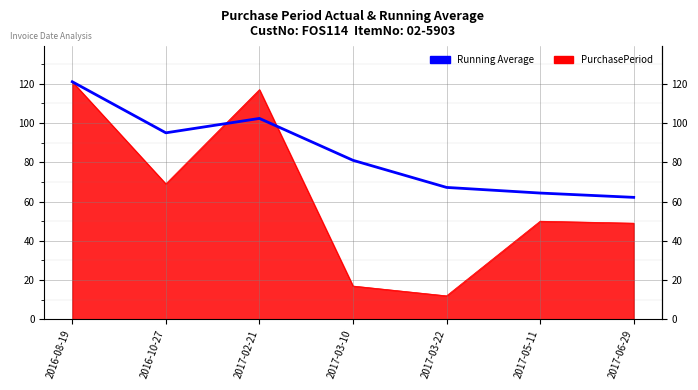

Which series has the largest range (max minus min)?

PurchasePeriod